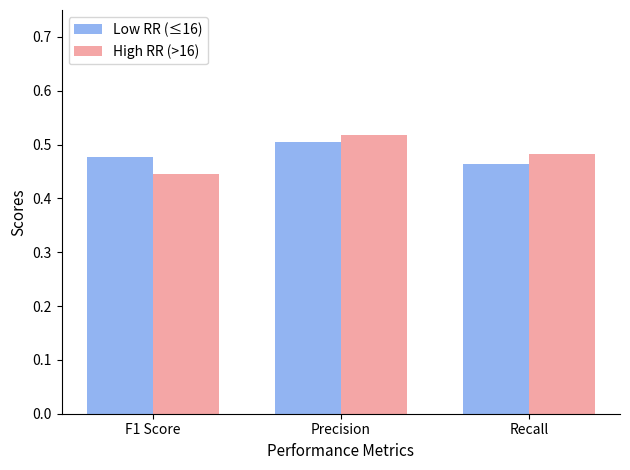

The High RR (>16) series shows 0.6 at F1 Score. True or false?

False